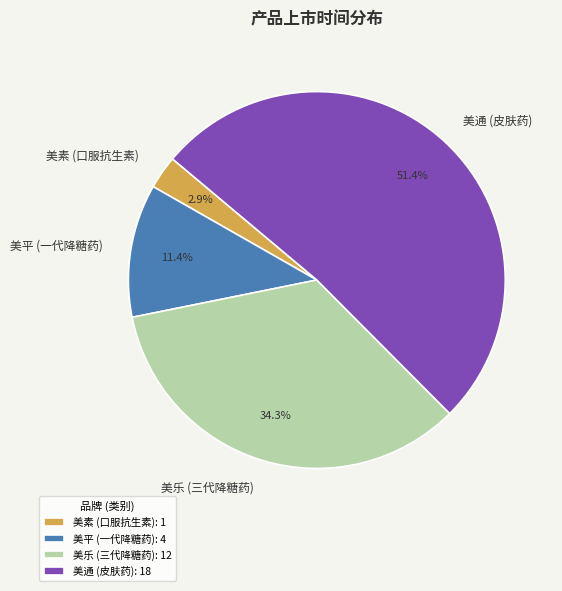

Does any single category account for the majority?

Yes